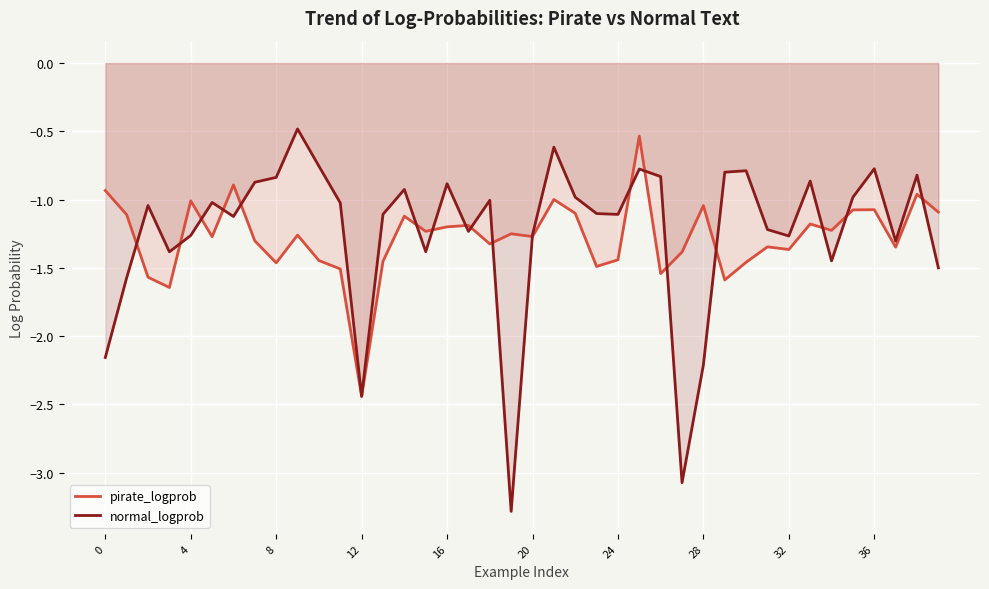

What is the total value across all series at 39?

-2.6